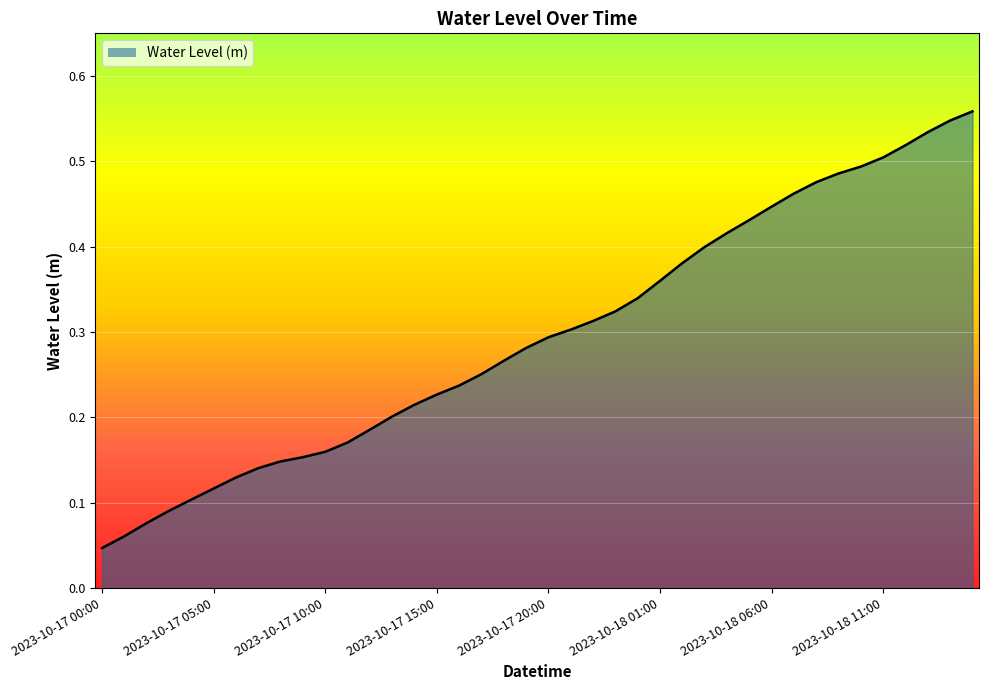

How many lines are shown in the chart?

1